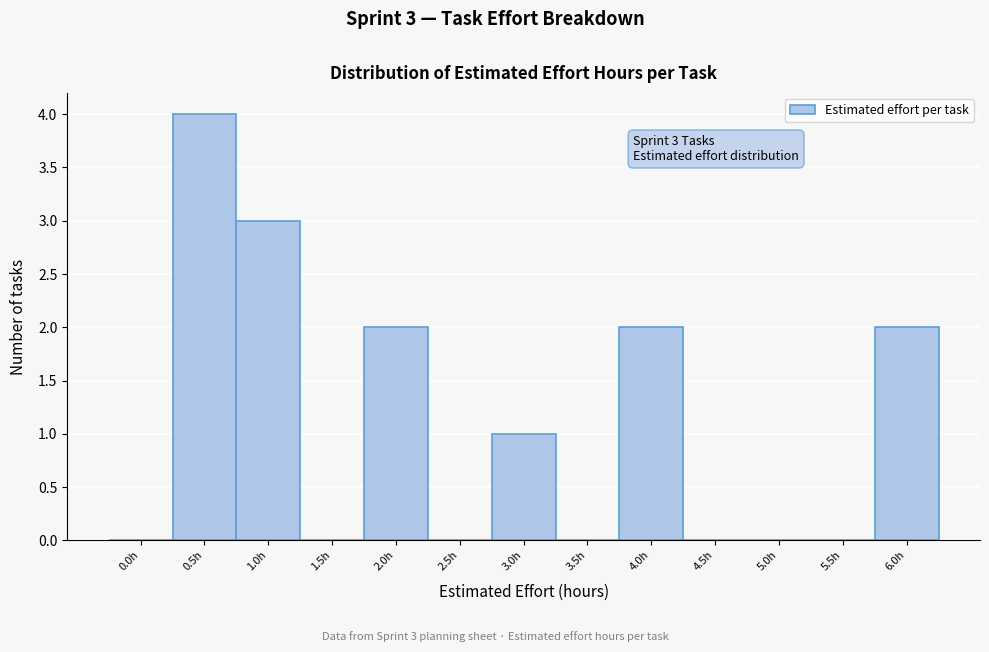

Reading left to right, list all the values displayed in this chart.

0.0h=0	0.5h=4	1.0h=3	1.5h=0	2.0h=2	2.5h=0	3.0h=1	3.5h=0	4.0h=2	4.5h=0	5.0h=0	5.5h=0	6.0h=2